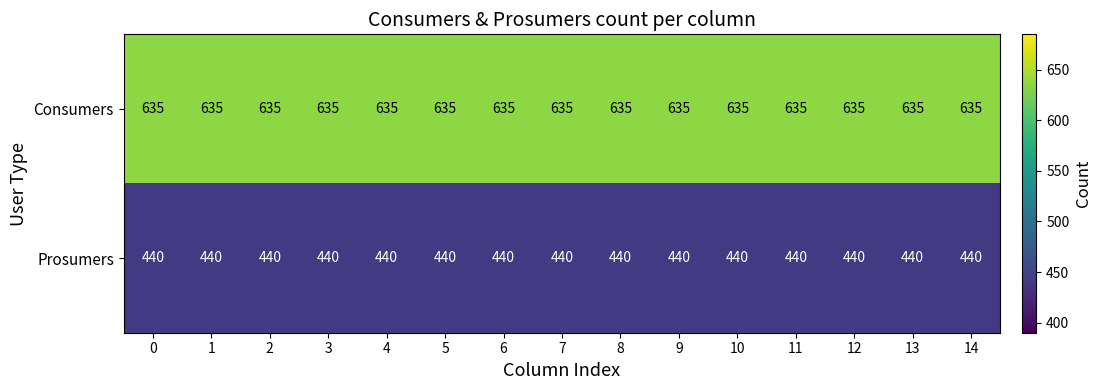

Which series has the largest total across all categories?

Consumers